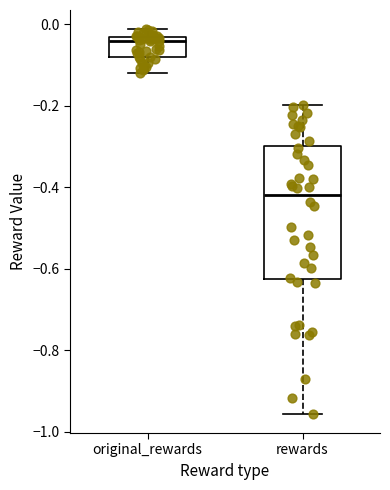

Which box is the tallest, from its lower edge to its upper edge?

rewards